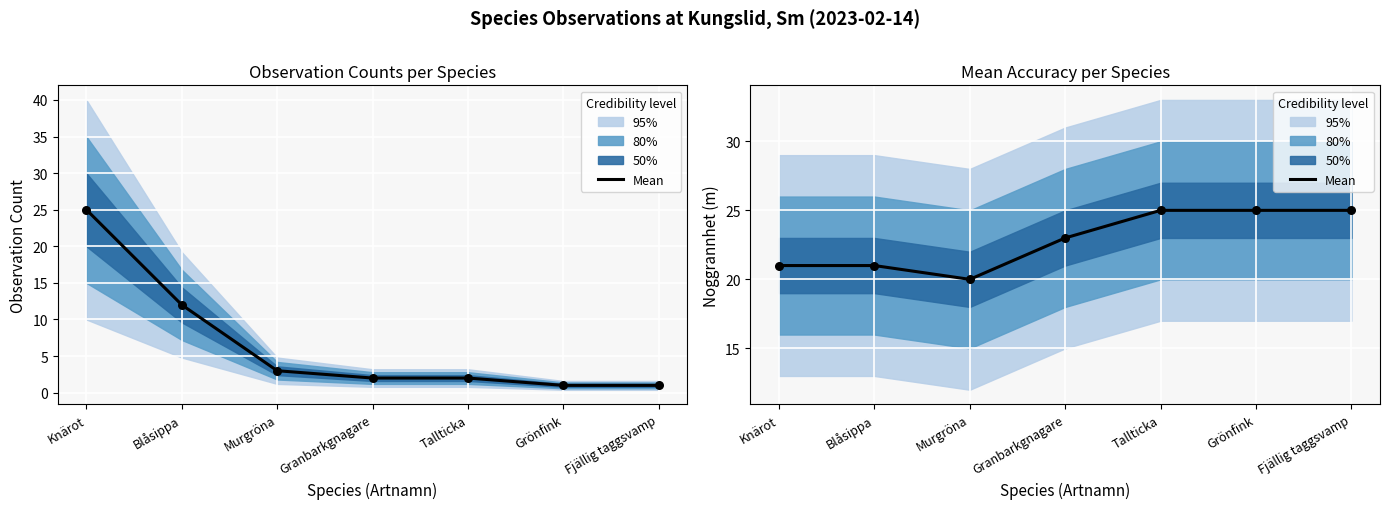

Between Murgröna and Knärot, which is larger?

Knärot